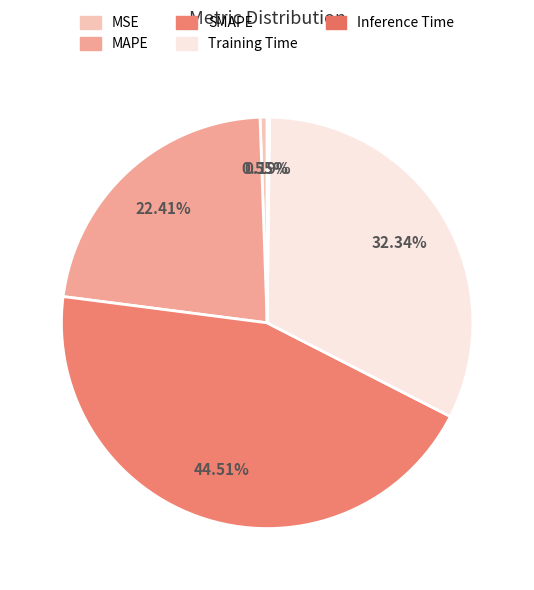

Between SMAPE and Training Time, which is larger?

SMAPE